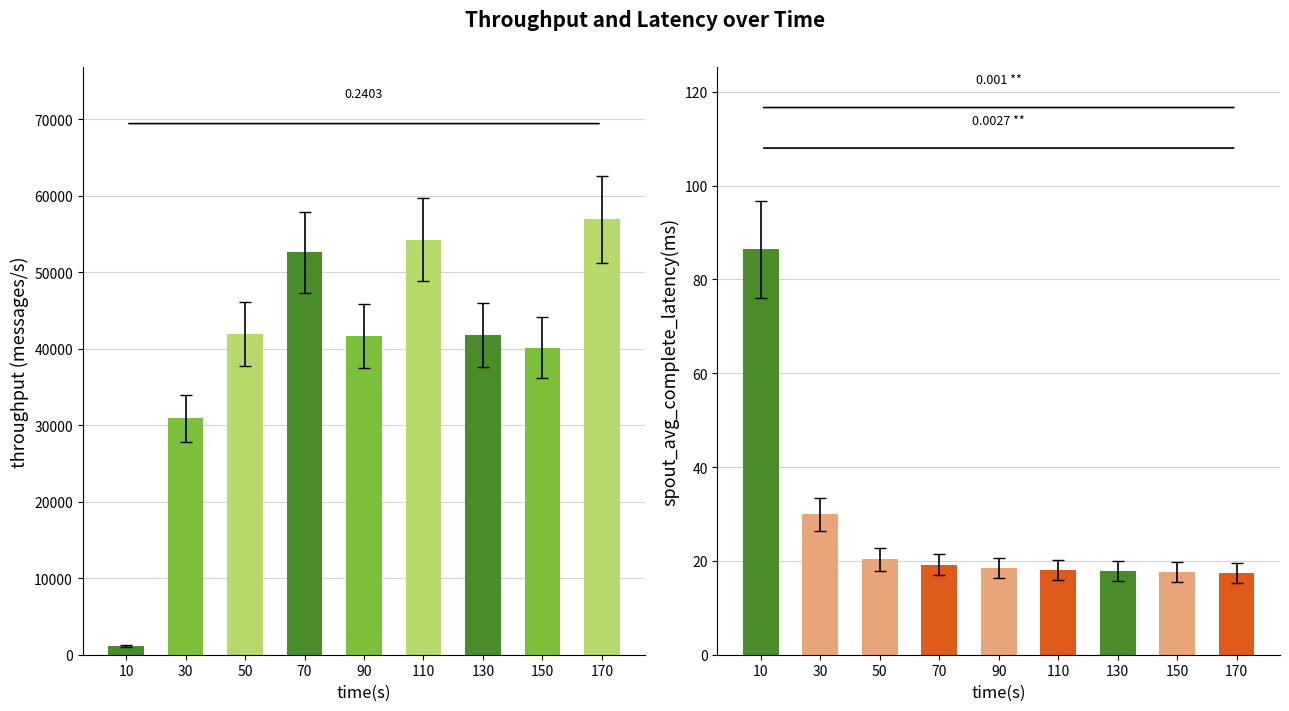

At which label does spout_avg_complete_latency(ms) first exceed 18?

10